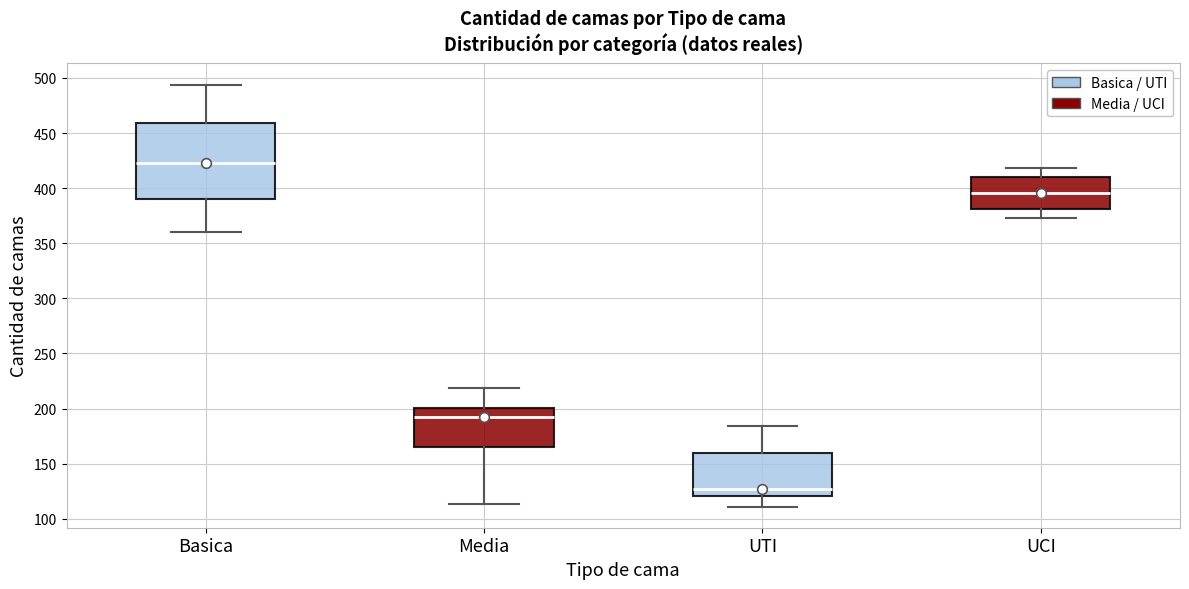

Which box's median line is the highest?

Basica